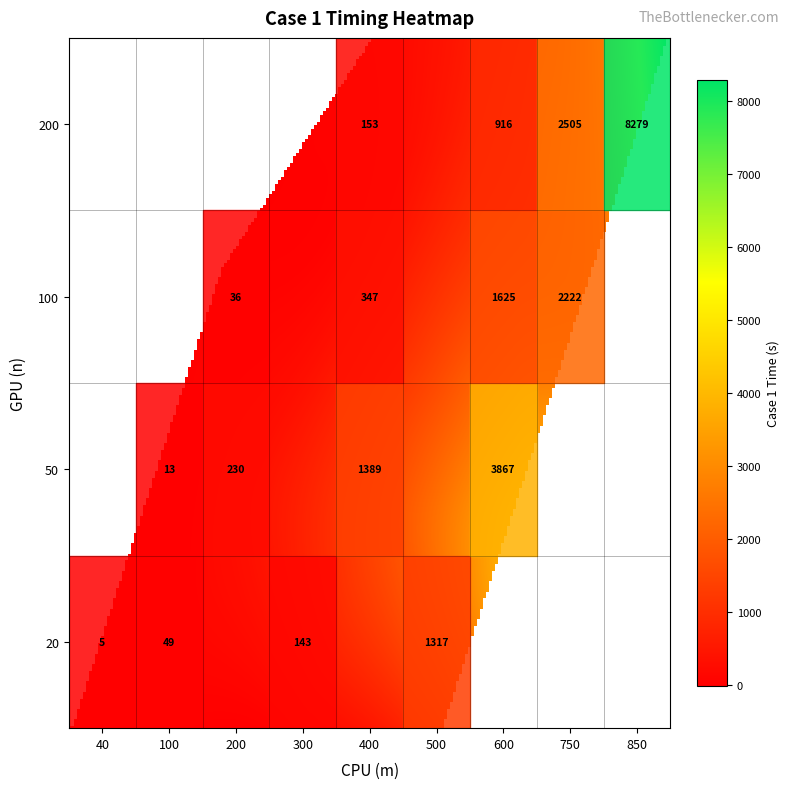

What is the maximum value shown in the chart?

8279.3